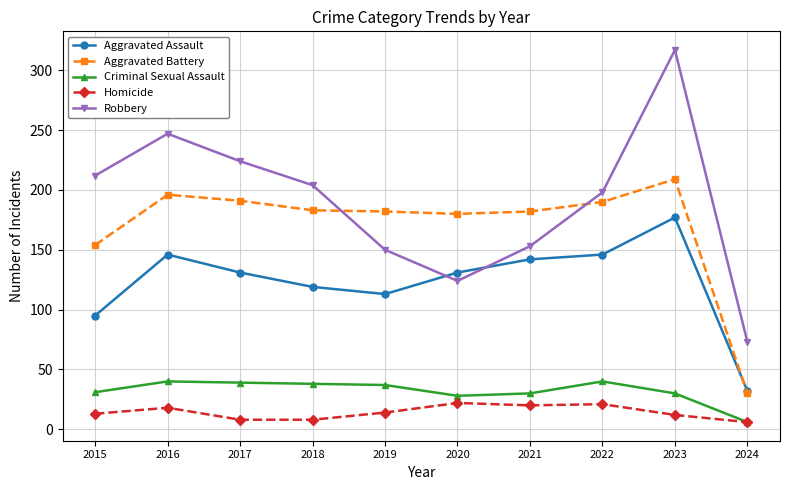

How many intersections are there between Robbery and Aggravated Assault?

2